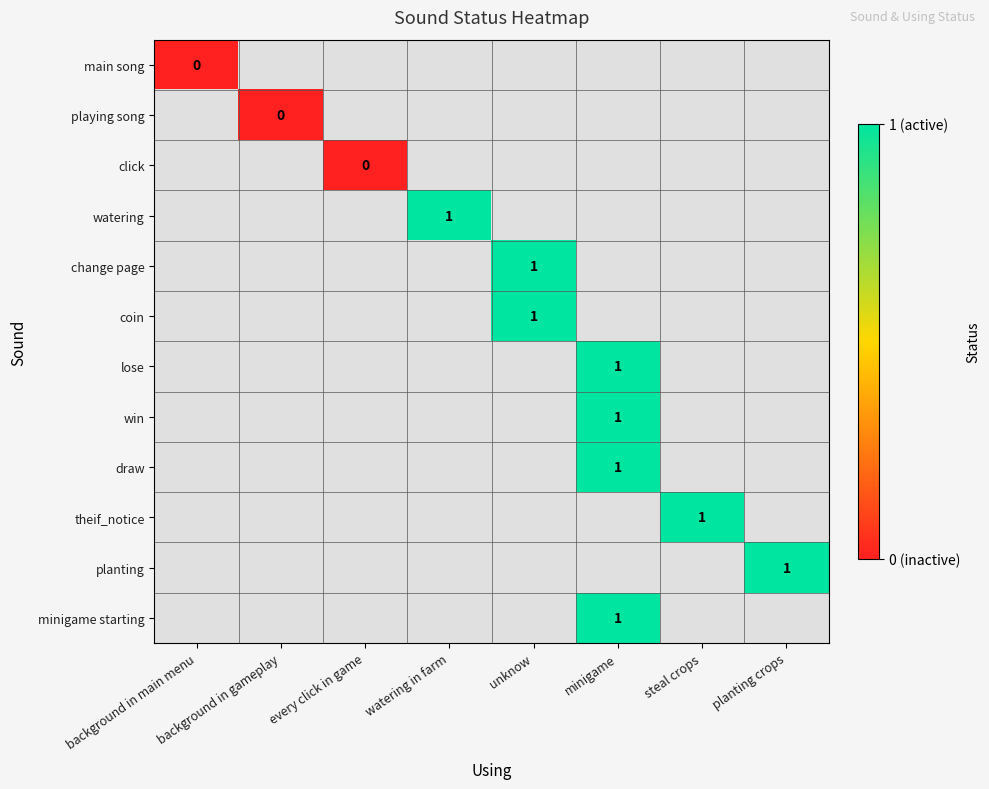

List the series in order of their overall mean, highest first.

main song, playing song, click, watering, change page, coin, lose, win, draw, theif_notice, planting, minigame starting